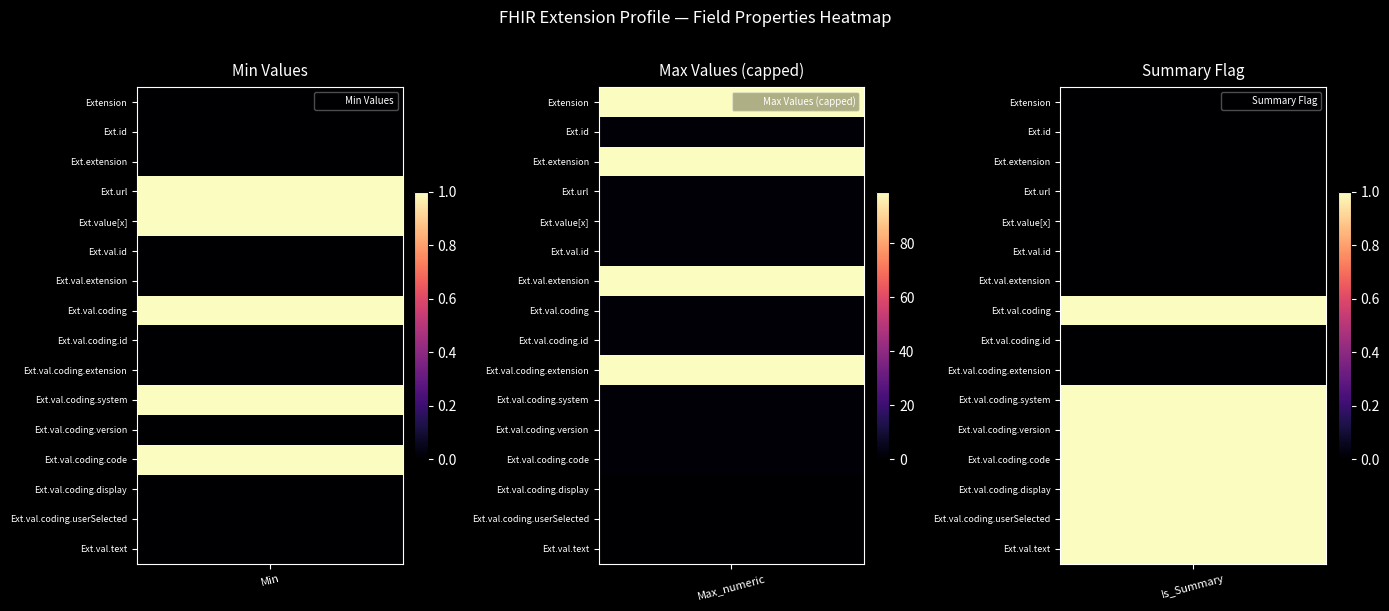

How many values in Extension.url are above zero?

2